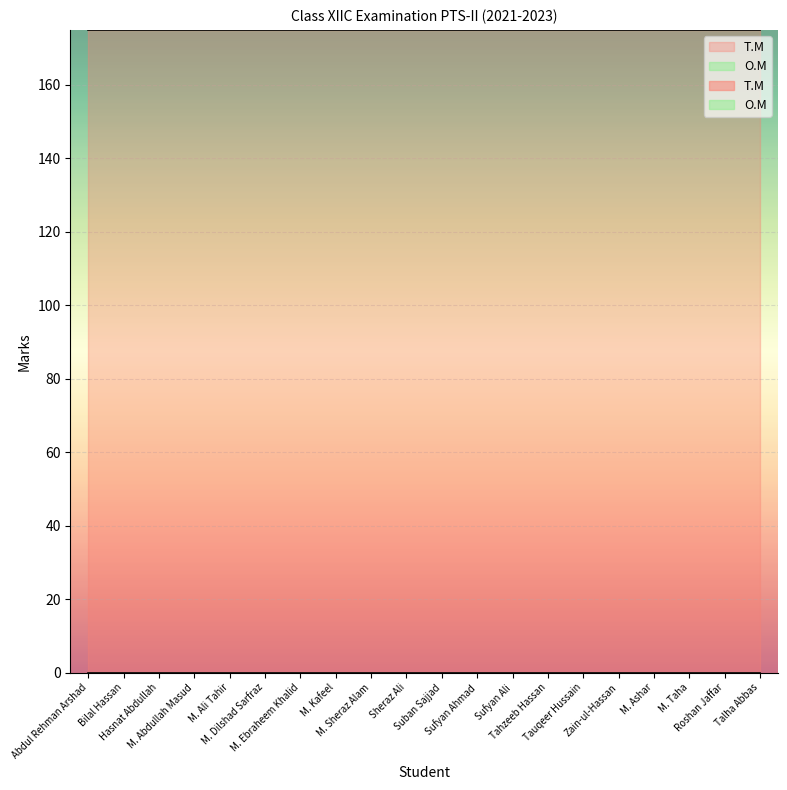

How many distinct data groups are displayed?

2